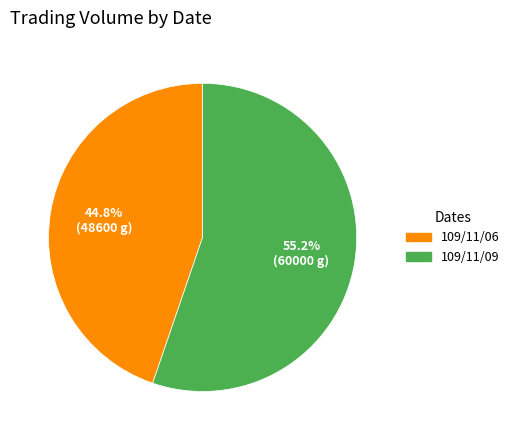

Between 109/11/09 and 109/11/06, which is larger?

109/11/09